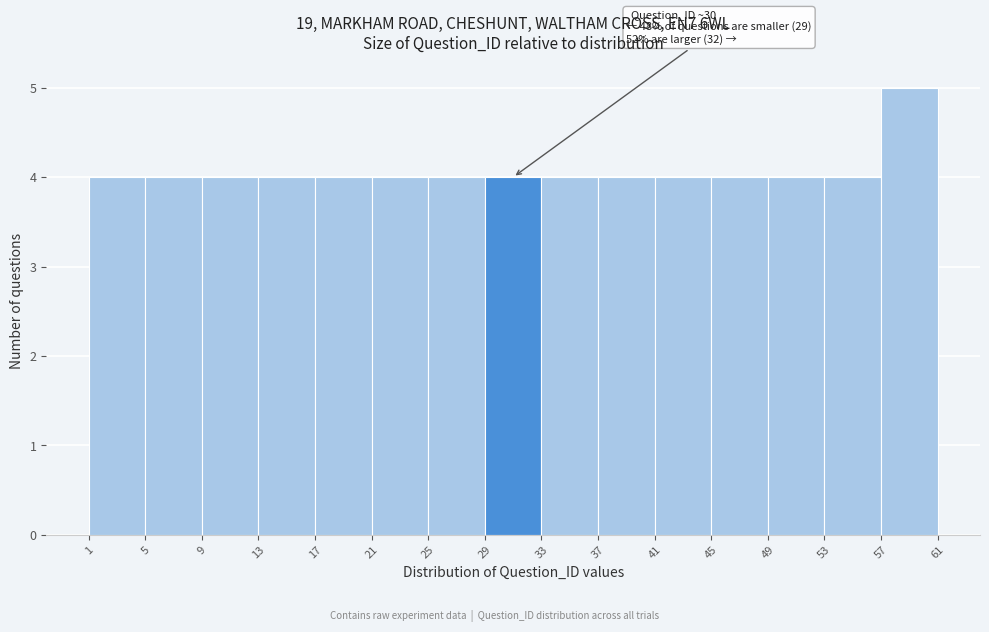

Which range on the x-axis has the tallest bar?

57 to 61